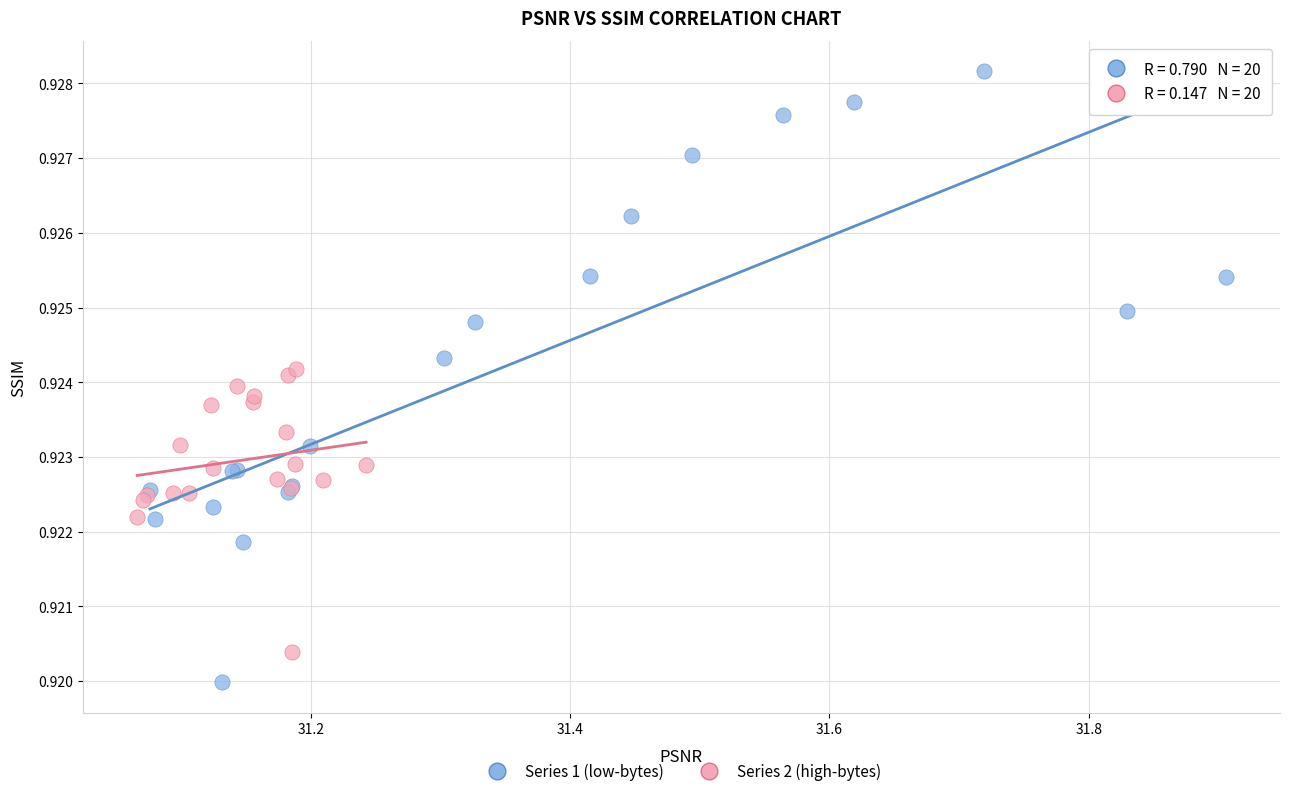

Which series reaches the minimum Y coordinate?

Series 1 (low-bytes)